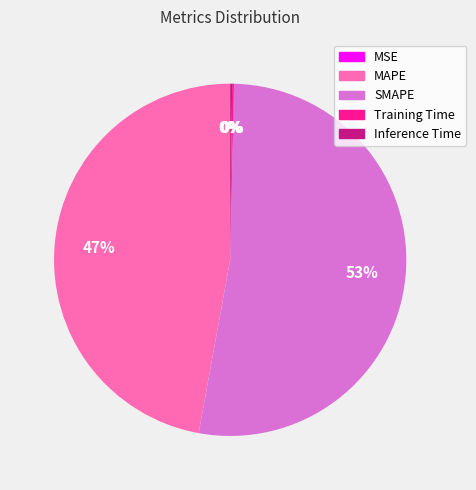

Which category accounts for the majority?

SMAPE